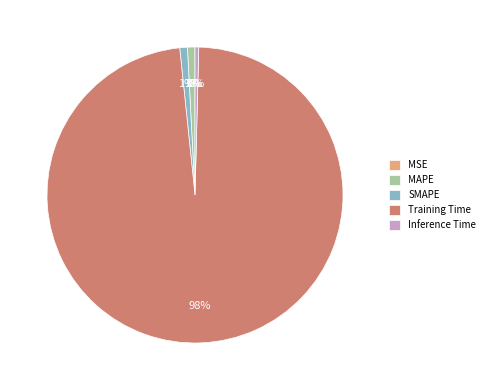

Does SMAPE represent more than half of the total?

No